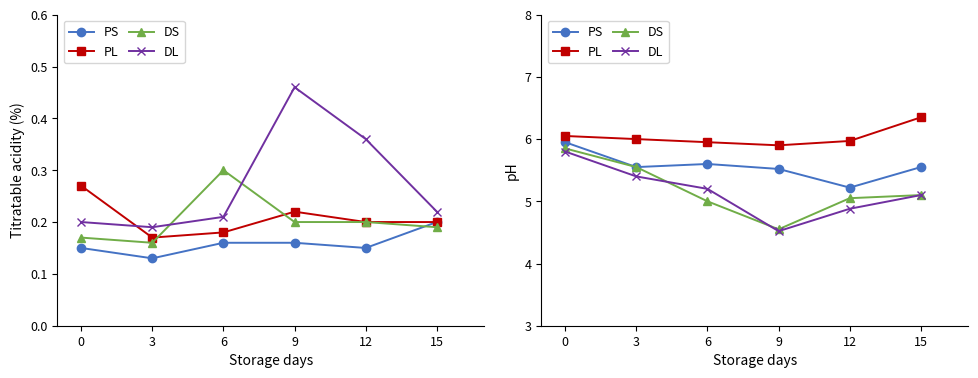

What is the value of the DS point at the 2nd from the left?

5.5